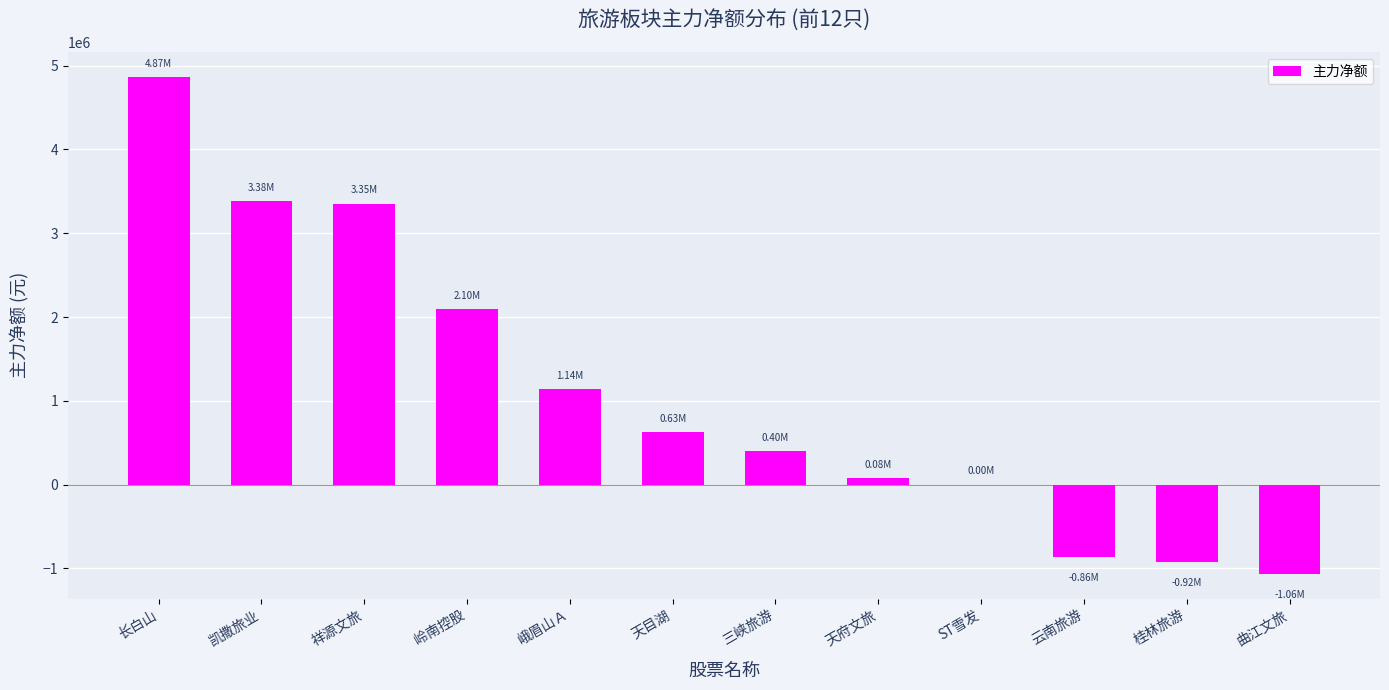

Are the bars grouped side by side (vs. stacked)?

No